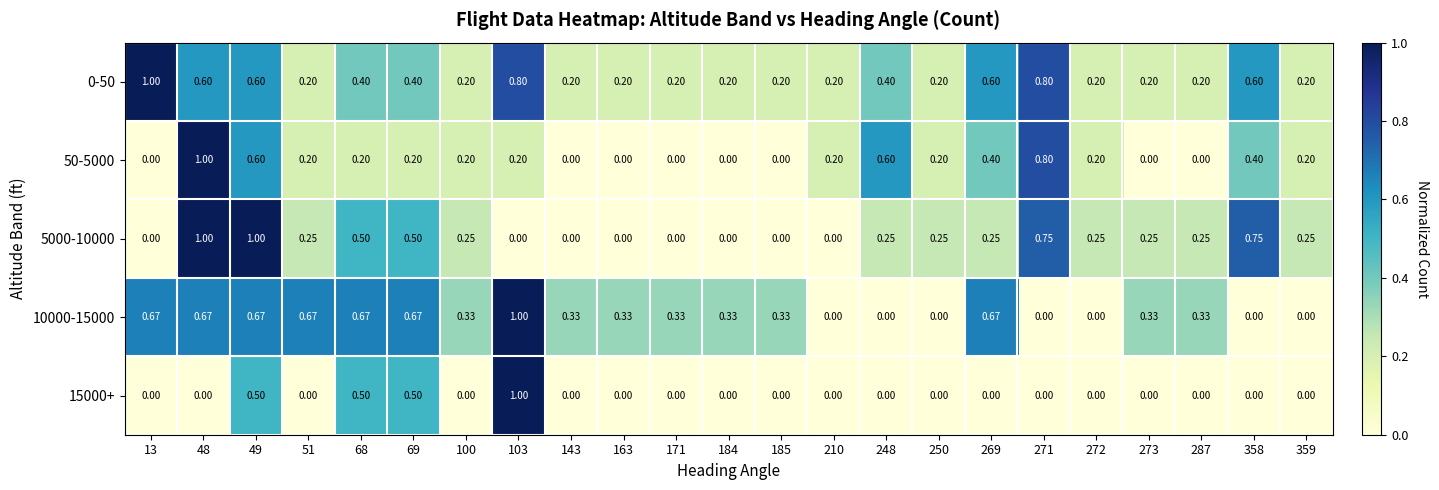

Which label corresponds to the largest value in the chart?

13